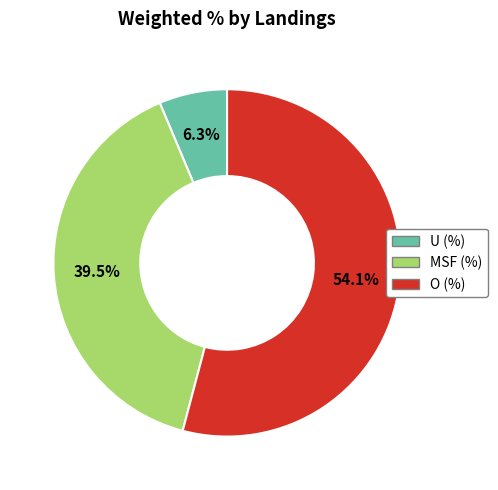

What percentage is NOT represented by U (%)?

93.7%